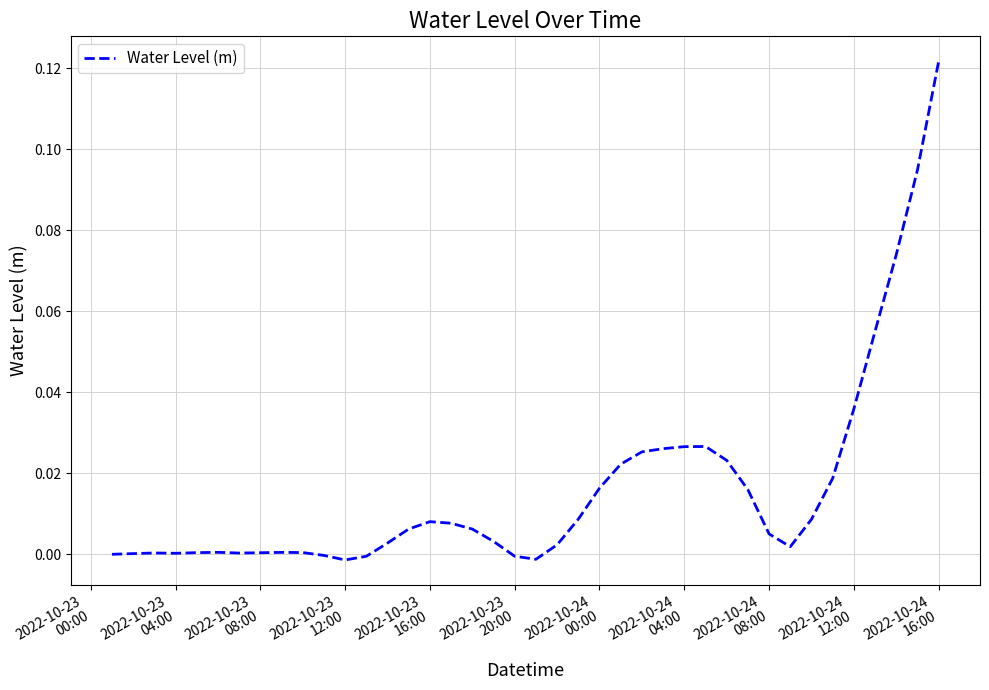

What is the greatest value displayed?

0.1